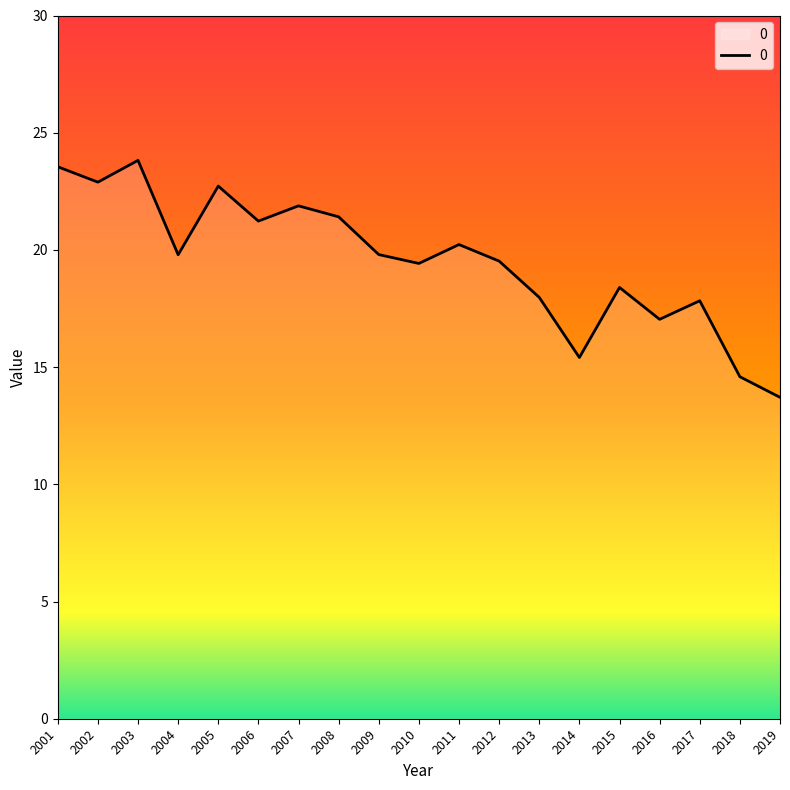

What is the difference between the maximum and minimum values?

10.1